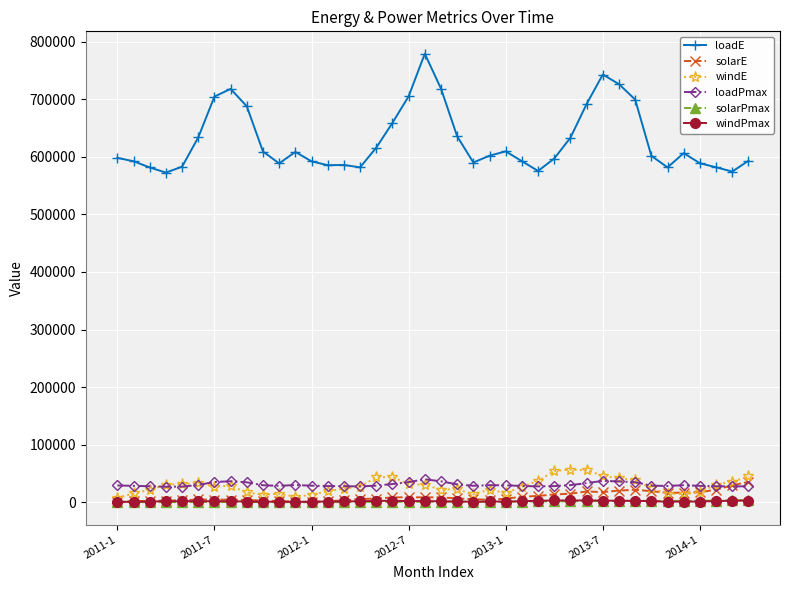

In loadPmax, how many points are higher than both neighbors (excluding endpoints)?

6